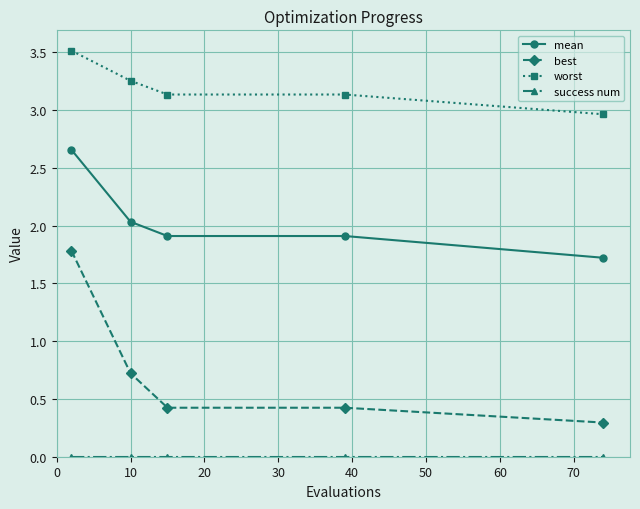

Which series has the largest total across all categories?

worst